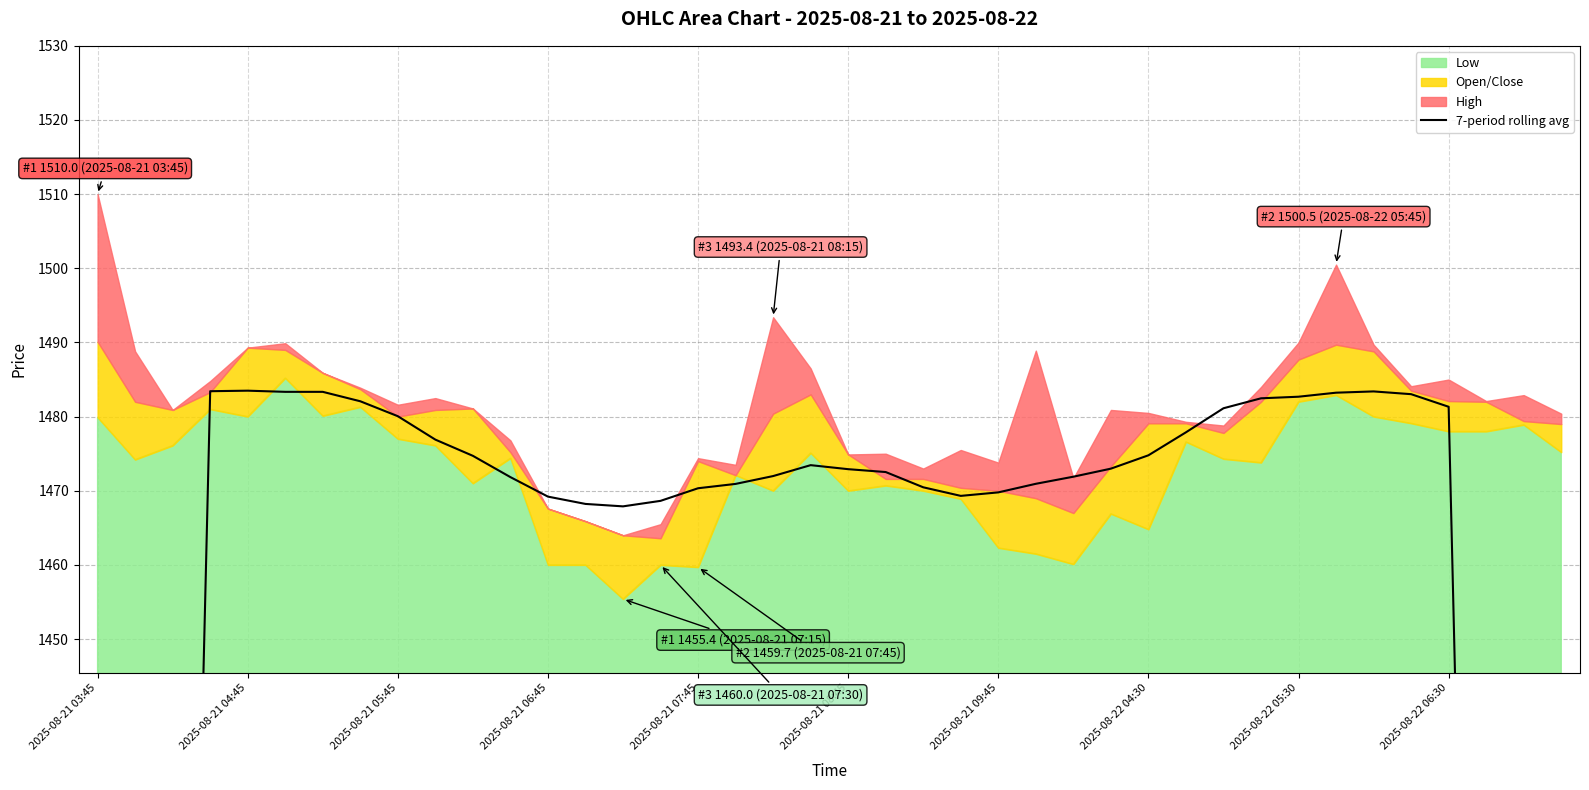

How many values exceed 1472?

21